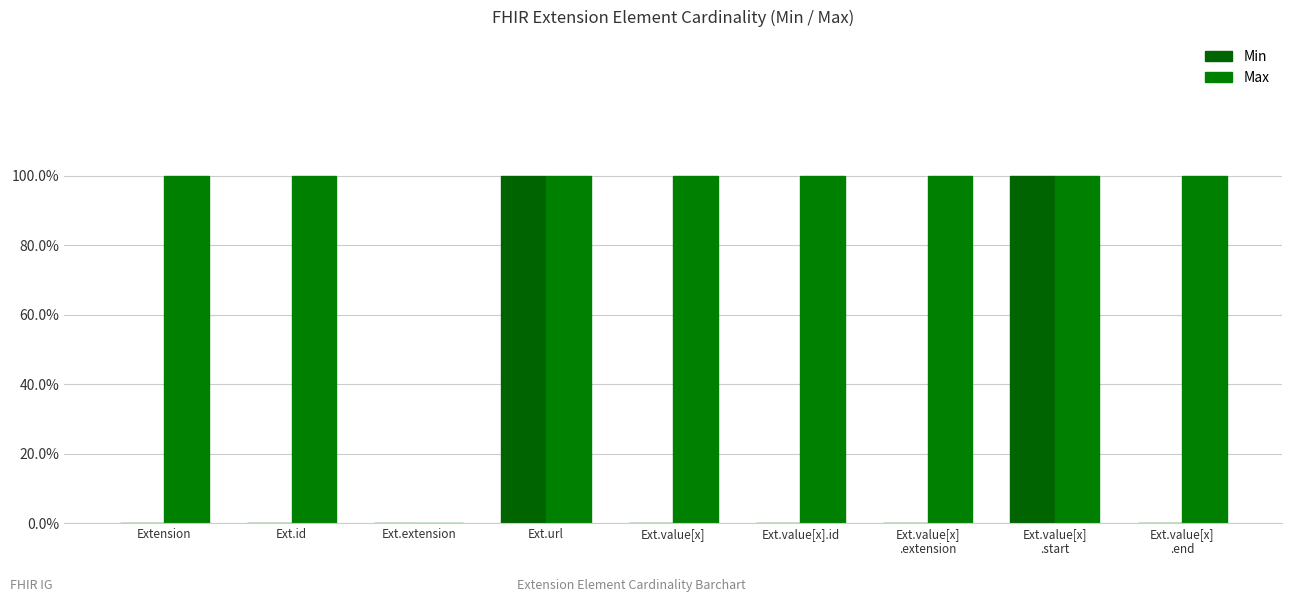

What is the label of the 5th bar from the right?

Ext.value[x]